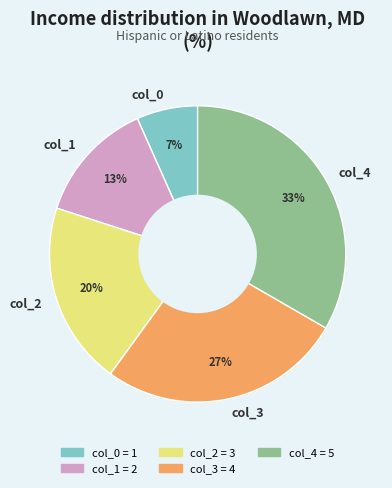

Approximately how many times larger is the value at col_1 compared to col_4?

0.4